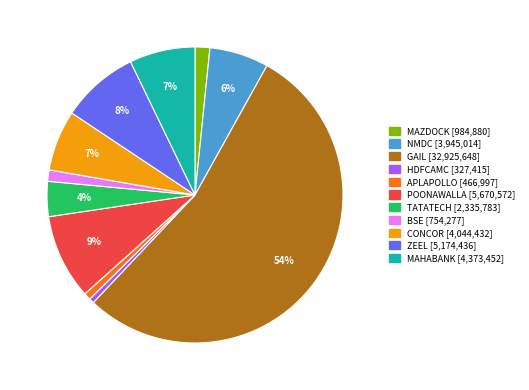

Is it true that APLAPOLLO is 1% of the pie?

True